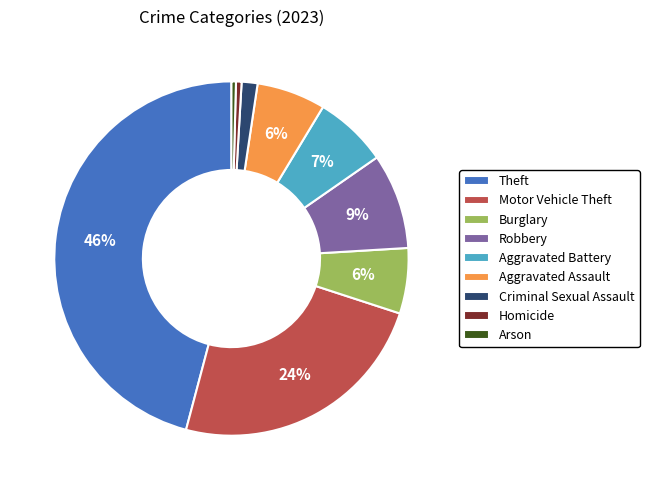

To the nearest percent, what is the average slice percentage?

11%